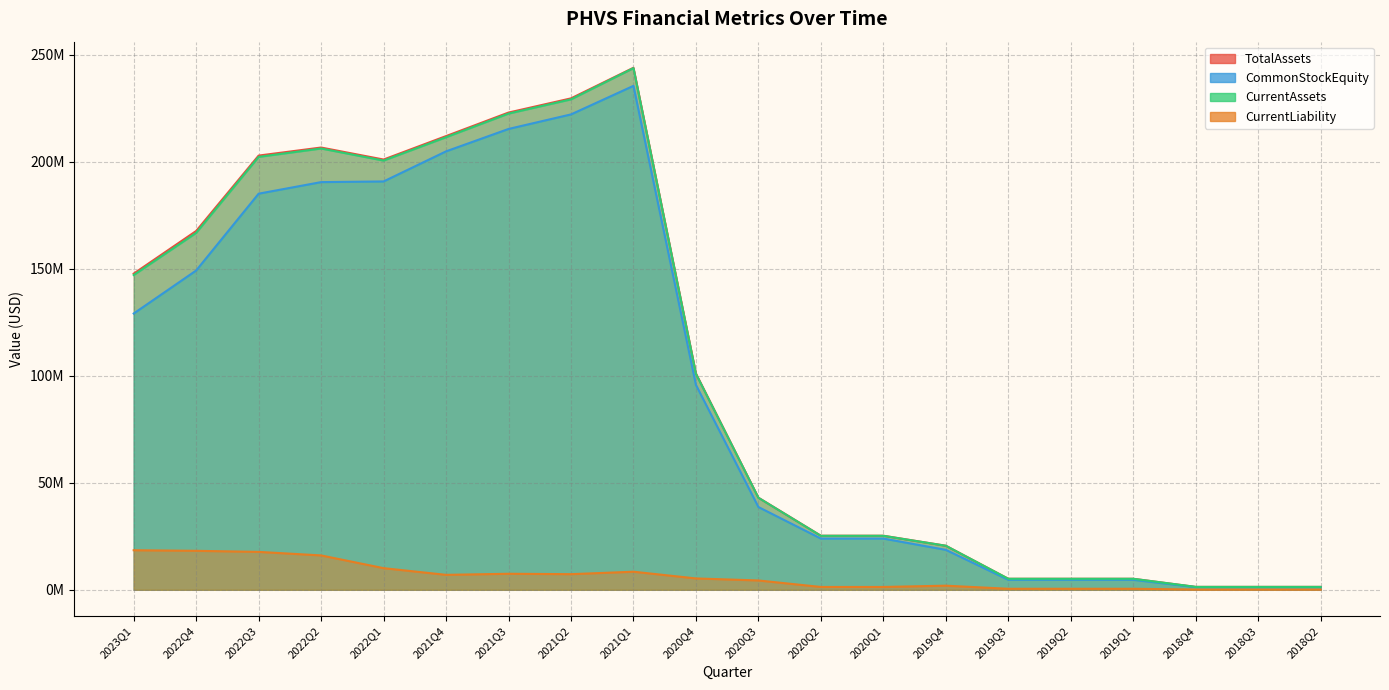

At which label is TotalAssets closest to 122693770?

2020Q4